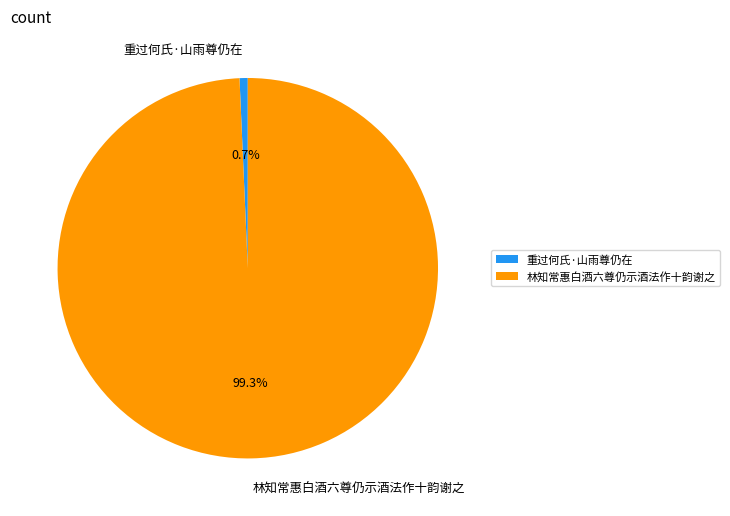

Approximately how many times larger is the value at 林知常惠白酒六尊仍示酒法作十韵谢之 compared to 重过何氏·山雨尊仍在?

143.0